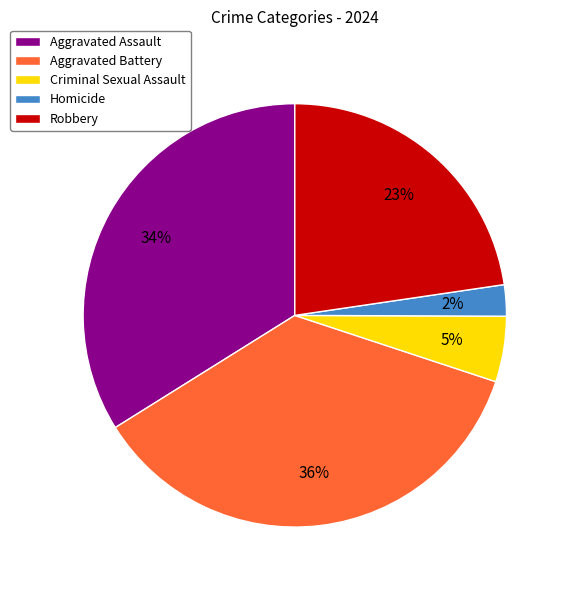

Is Robbery the majority of the pie?

No